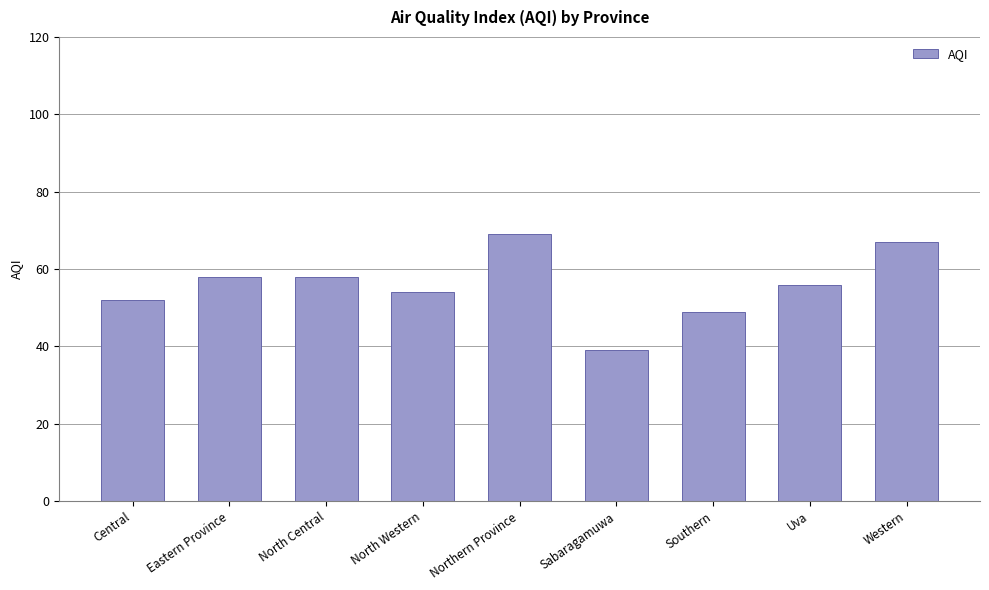

Count the number of data series in this chart.

1